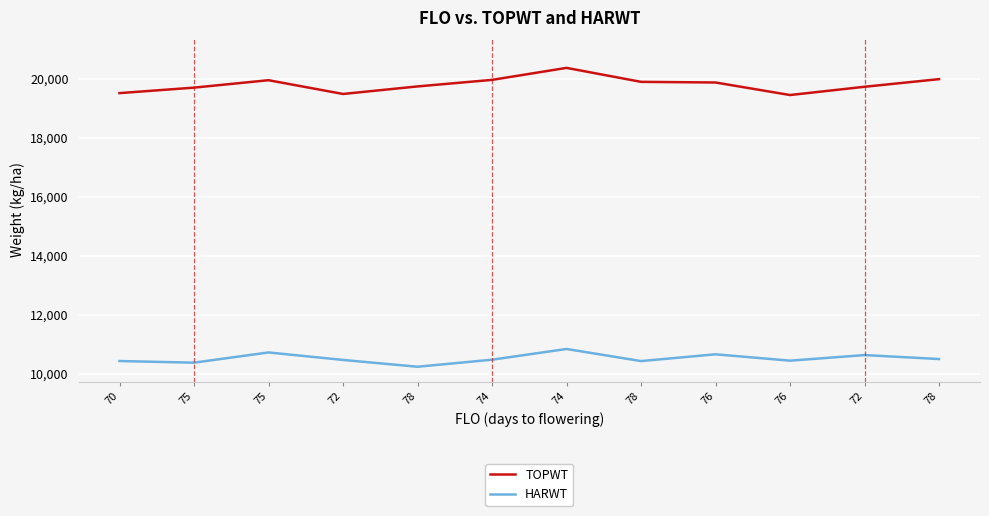

Reading left to right, extract all data points from this chart.

TOPWT: 19517	19703	19955	19488	19744	19966	20373	19899	19877	19452	19732	19991
HARWT: 10428	10372	10719	10465	10234	10473	10837	10426	10656	10440	10630	10495